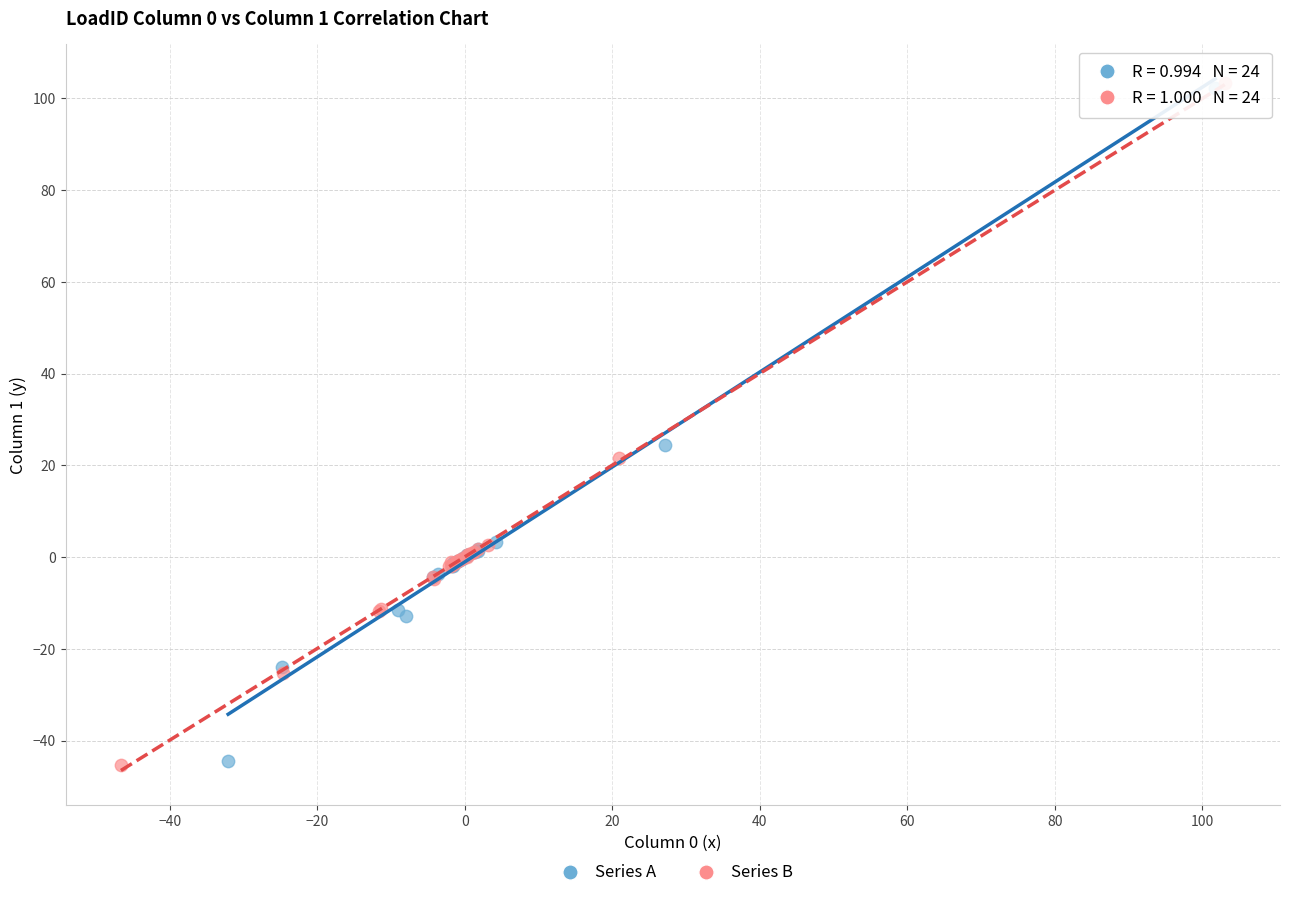

Which series has the largest Y range (max minus min)?

Series B